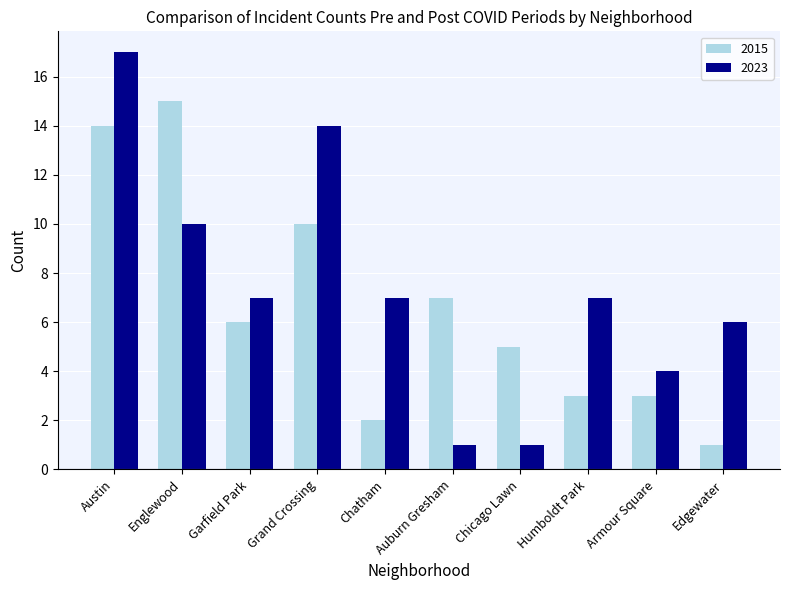

At which category does the chart reach its peak across all series?

Austin